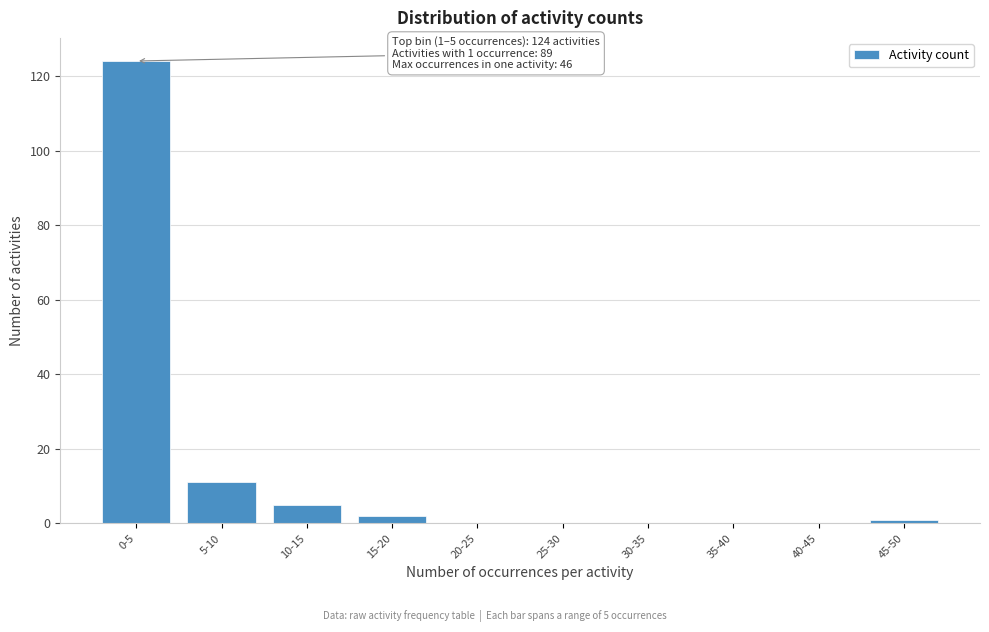

Reading left to right, transcribe all the data shown in this chart.

0-5=124	5-10=11	10-15=5	15-20=2	20-25=0	25-30=0	30-35=0	35-40=0	40-45=0	45-50=1